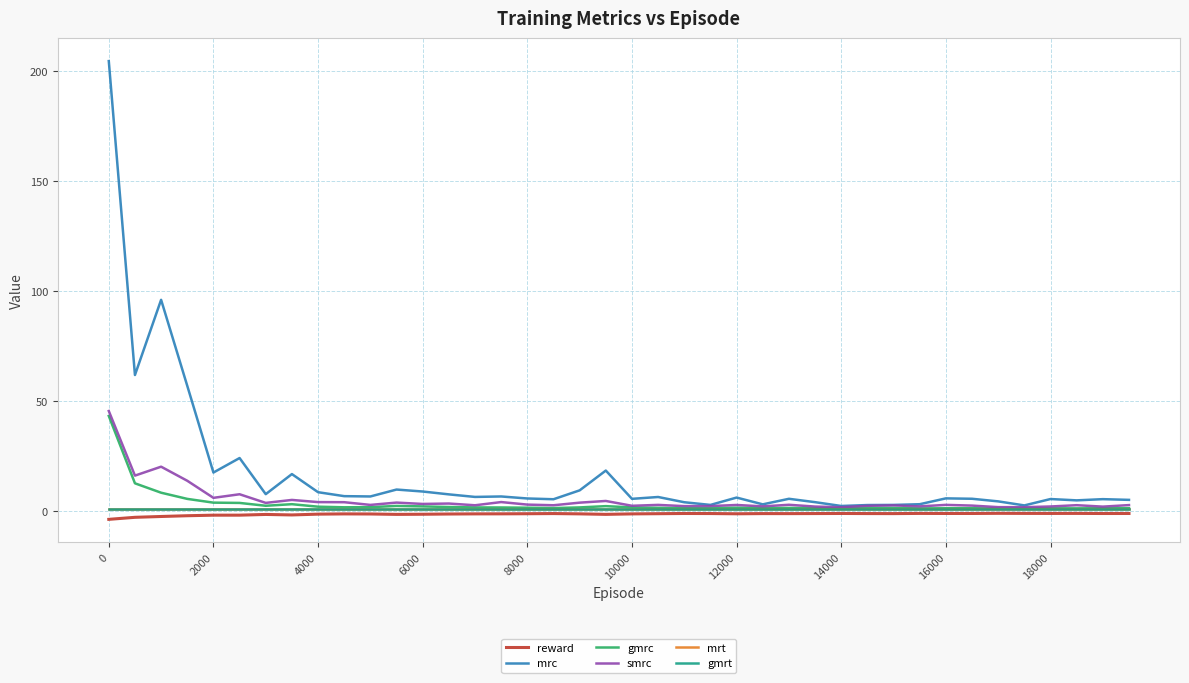

At how many categories does at least one series exceed 126?

1